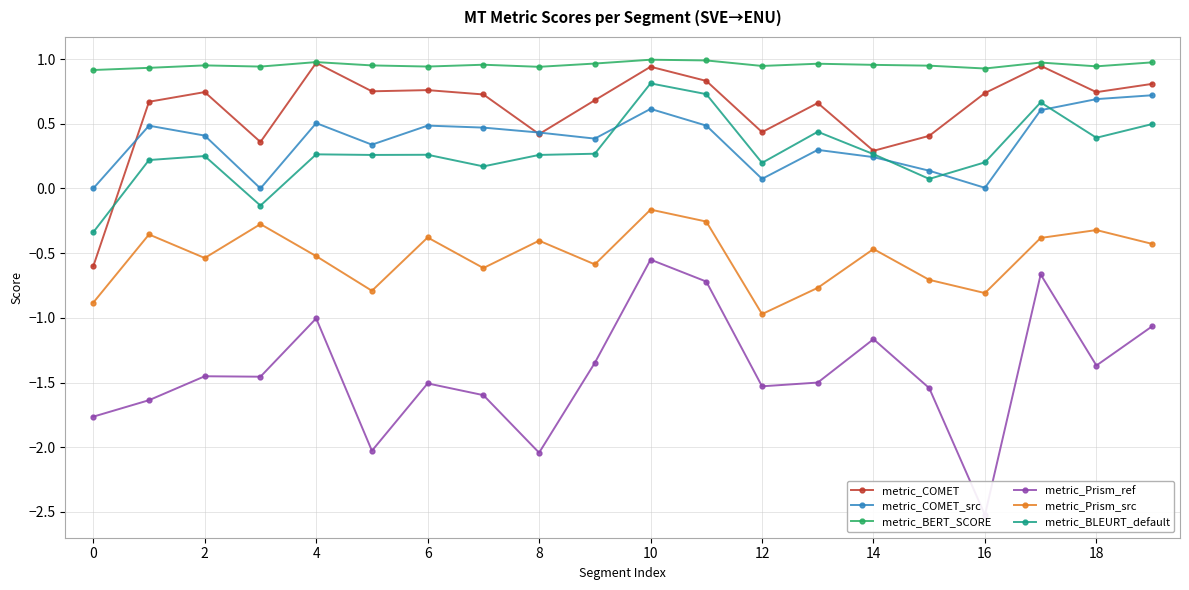

How many interior local peaks does the metric_Prism_src series have?

7